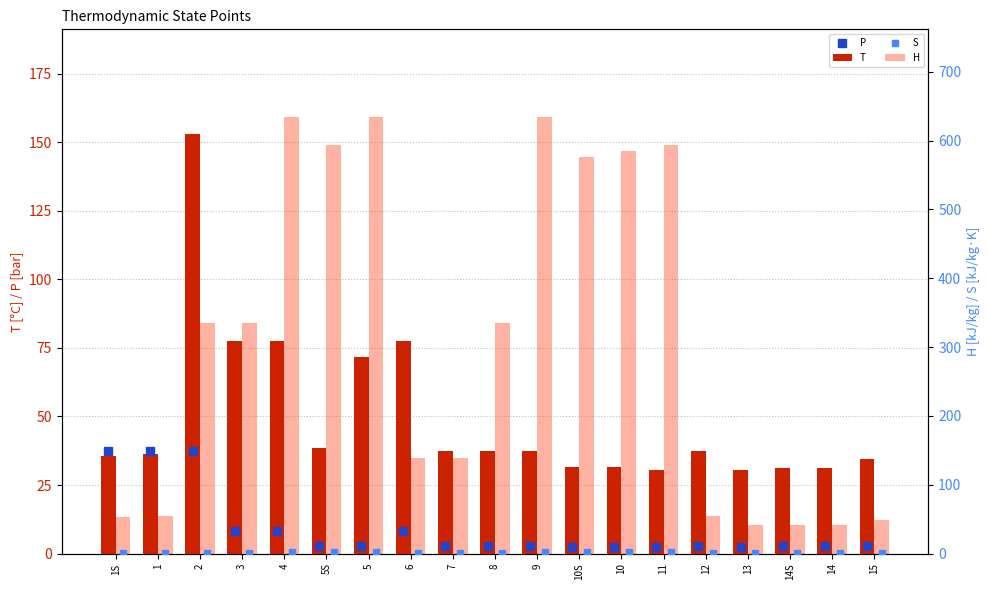

What position from the left is 14S?

17